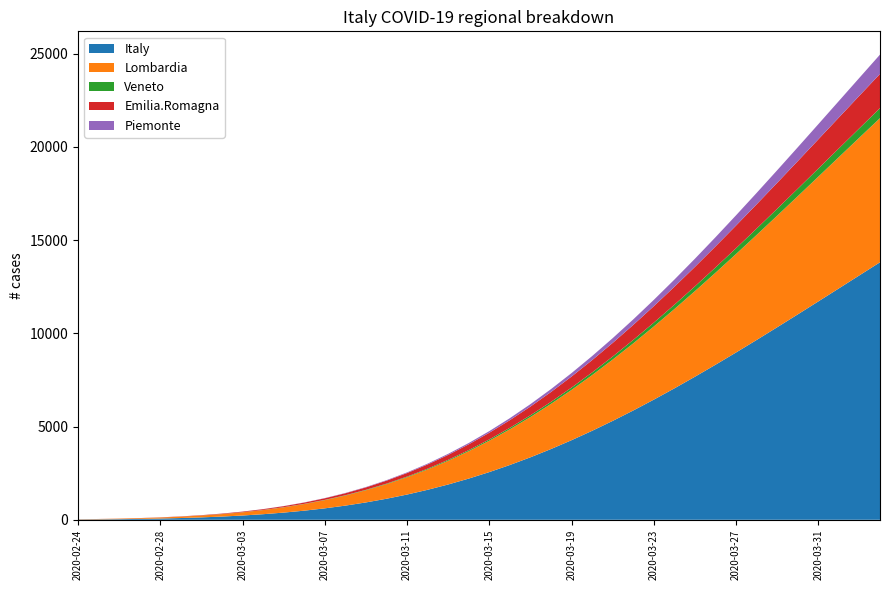

Reading left to right, transcribe all the data shown in this chart.

Italy: 14.7	22.2	32.8	47.4	67.3	93.8	128.4	172.8	229.0	299.0	384.9	488.9	613.1	759.7	930.7	1128.0	1353.2	1607.9	1893.0	2209.6	2558.0	2938.4	3350.8	3794.4	4268.6	4772.1	5303.6	5861.3	6443.5	7048.0	7672.6	8315.1	8973.1	9644.1	10325.7	11015.5	11711.2	12410.4	13111.1	13811.0
Lombardia: 11.8	17.7	25.9	37.2	52.4	72.3	98.0	130.7	171.4	221.5	282.1	354.4	439.7	538.9	653.0	782.8	928.9	1091.8	1271.7	1468.6	1682.4	1912.8	2159.1	2420.7	2696.6	2986.0	3287.5	3600.1	3922.3	4253.0	4590.7	4934.1	5281.8	5632.4	5984.8	6337.7	6689.8	7040.2	7387.8	7731.7
Veneto: 0.3	0.4	0.6	0.9	1.3	1.8	2.5	3.5	4.7	6.3	8.3	10.8	13.8	17.6	22.0	27.3	33.5	40.8	49.1	58.7	69.5	81.6	95.2	110.1	126.6	144.5	164.0	184.9	207.4	231.3	256.6	283.3	311.3	340.6	371.0	402.6	435.1	468.5	502.7	537.6
Emilia.Romagna: 2.0	3.0	4.5	6.5	9.3	13.0	17.9	24.2	32.2	42.1	54.3	69.0	86.6	107.3	131.4	159.2	190.8	226.4	266.1	310.0	358.1	410.5	466.9	527.4	591.8	659.8	731.2	805.8	883.3	963.3	1045.6	1129.8	1215.6	1302.7	1390.6	1479.3	1568.2	1657.1	1745.8	1833.9
Piemonte: 0.0	0.1	0.2	0.3	0.4	0.7	1.1	1.7	2.6	3.9	5.6	7.9	10.9	14.9	20.1	26.5	34.6	44.5	56.4	70.7	87.5	107.1	129.8	155.6	184.9	217.6	254.0	294.1	337.9	385.3	436.4	491.1	549.2	610.6	675.1	742.5	812.5	884.9	959.5	1035.9